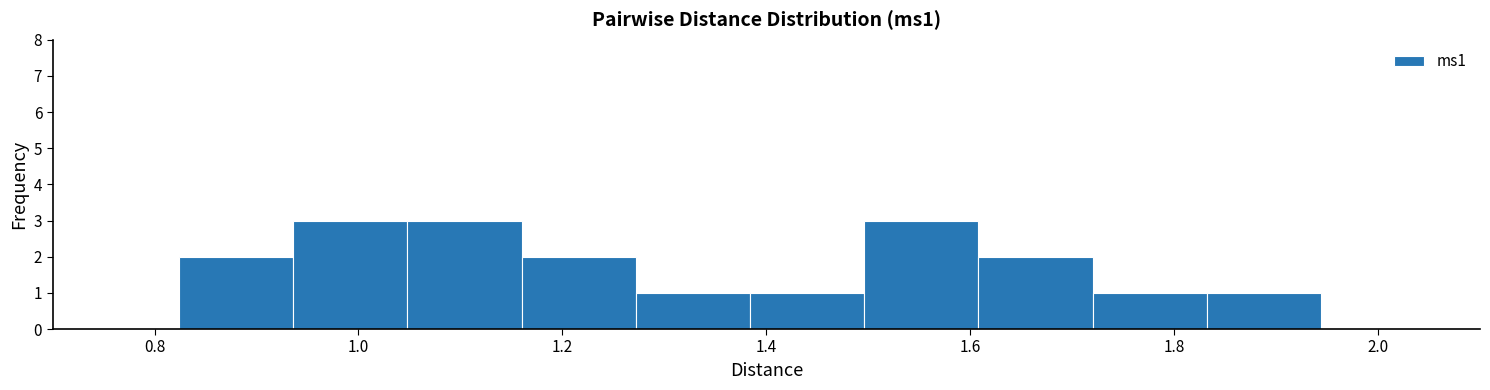

Reading left to right, transcribe this chart: for each bar, give the range it covers on the x-axis and its height. Neither the bar edges nor the heights are printed on the chart, so give them approximately, as read against the axes.

0.824 to 0.936: 2
0.936 to 1.048: 3
1.048 to 1.160: 3
1.160 to 1.272: 2
1.272 to 1.384: 1
1.384 to 1.496: 1
1.496 to 1.608: 3
1.608 to 1.720: 2
1.720 to 1.832: 1
1.832 to 1.944: 1